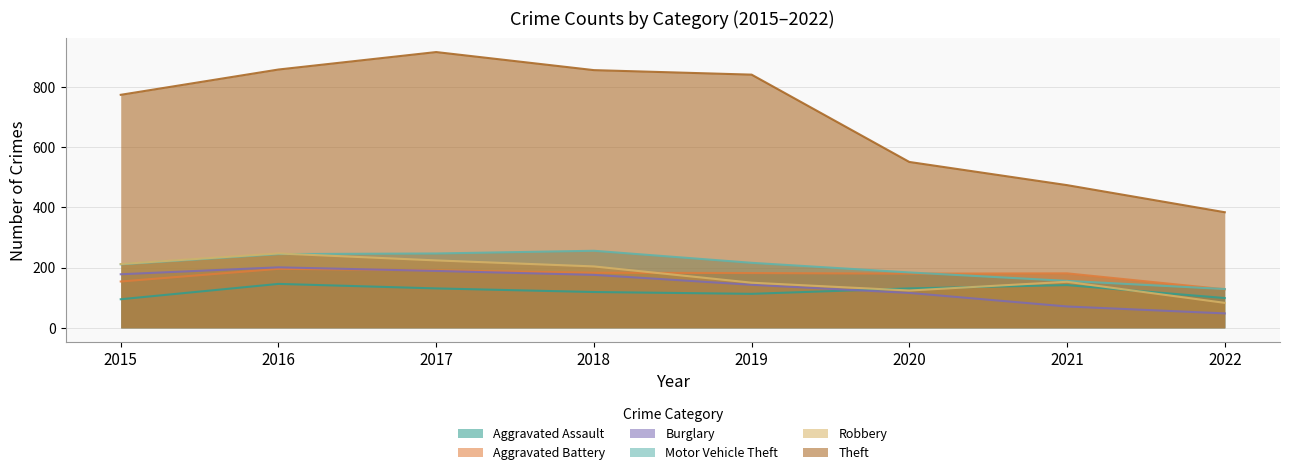

Does the chart display data point markers on the line(s)?

No